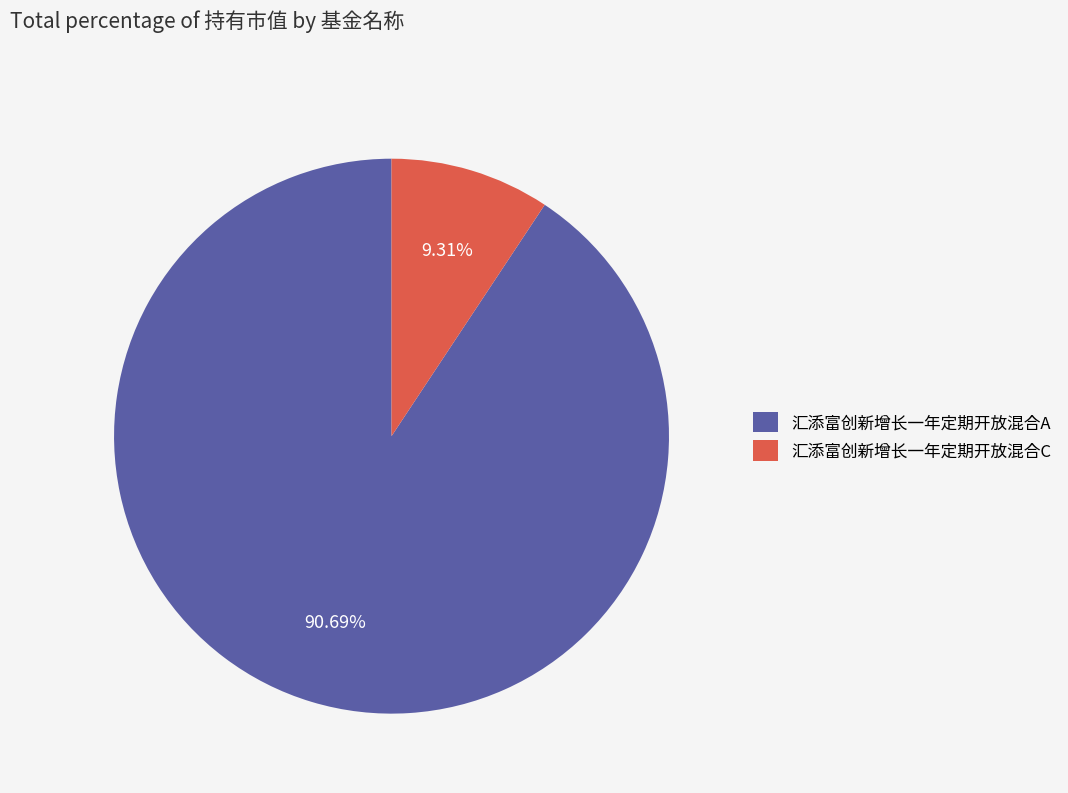

Count the number of slices in the pie.

2